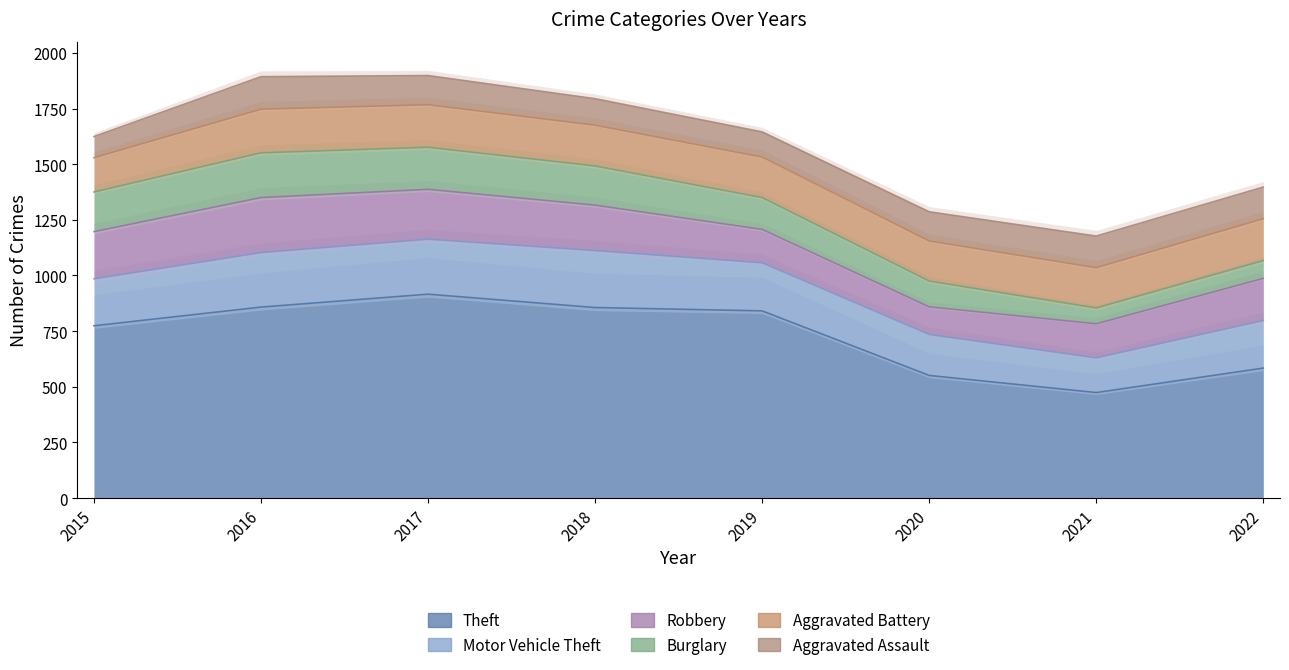

Does the chart display data point markers on the line(s)?

No